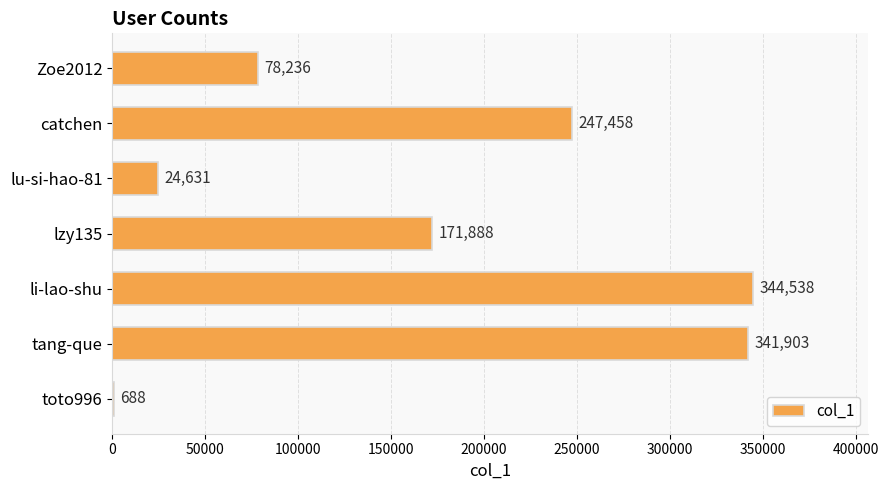

At which label is the value closest to 172613?

lzy135